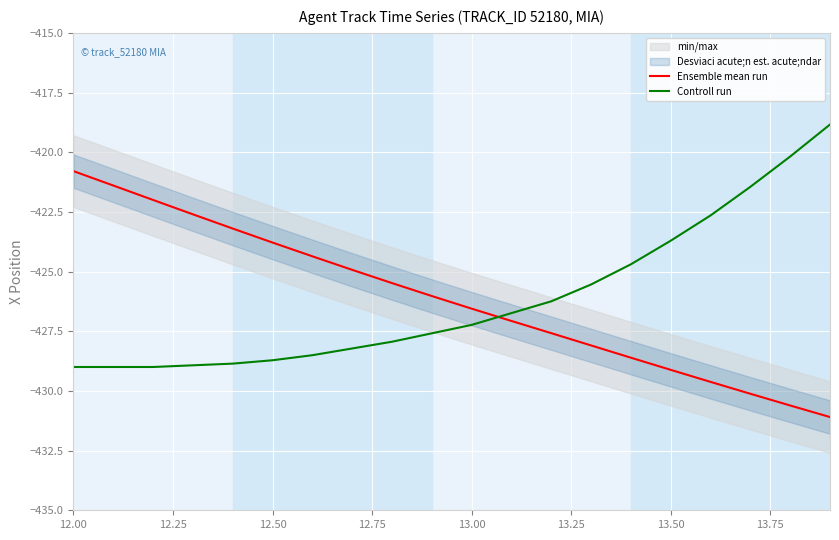

How many times do Ensemble mean run and Controll run cross each other?

1